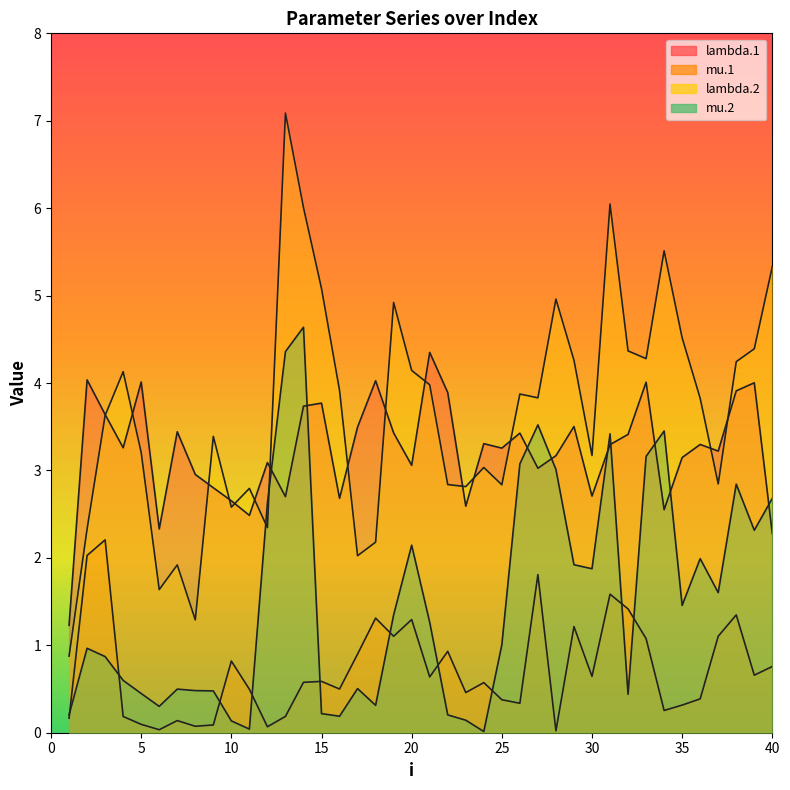

Count the number of data series in this chart.

4